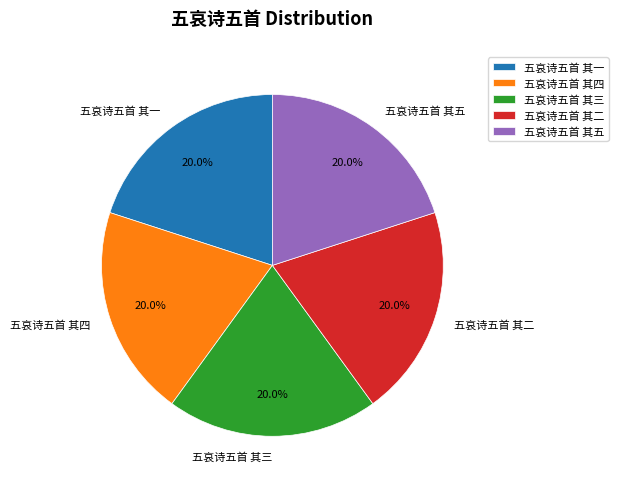

Is there a majority slice in this chart?

No